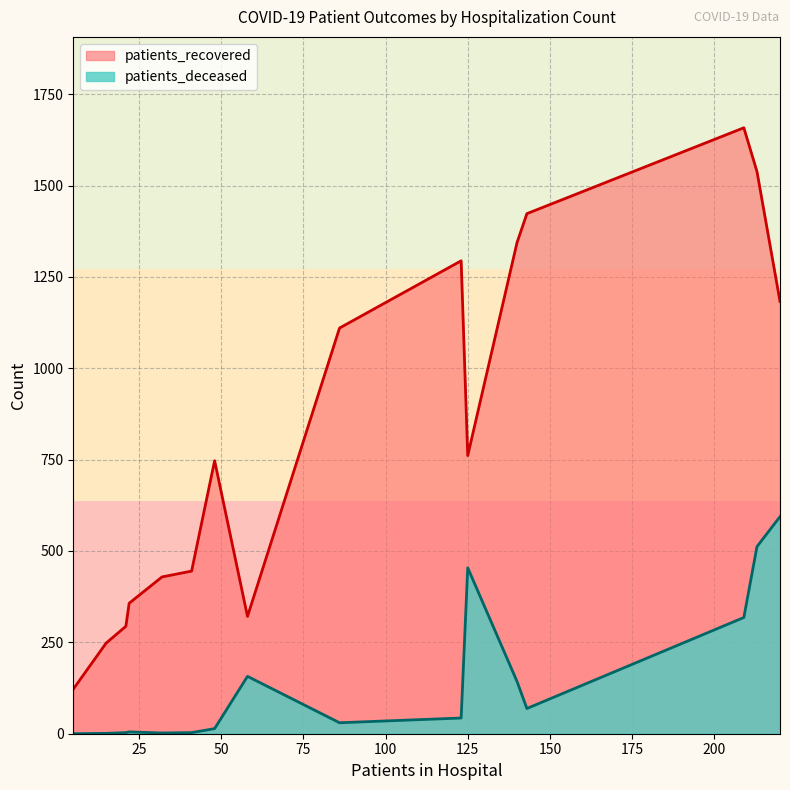

Which series has the largest total across all categories?

patients_recovered